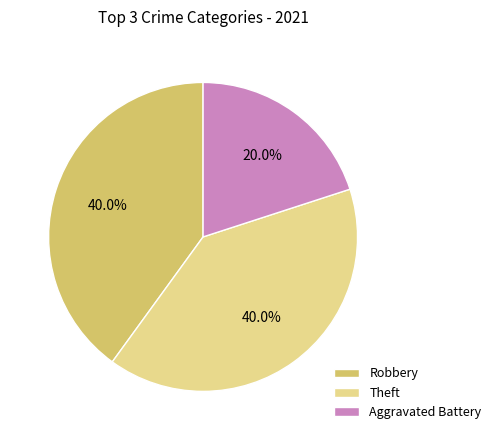

To the nearest percent, what is the difference between the Robbery and Aggravated Battery slice percentages?

20%